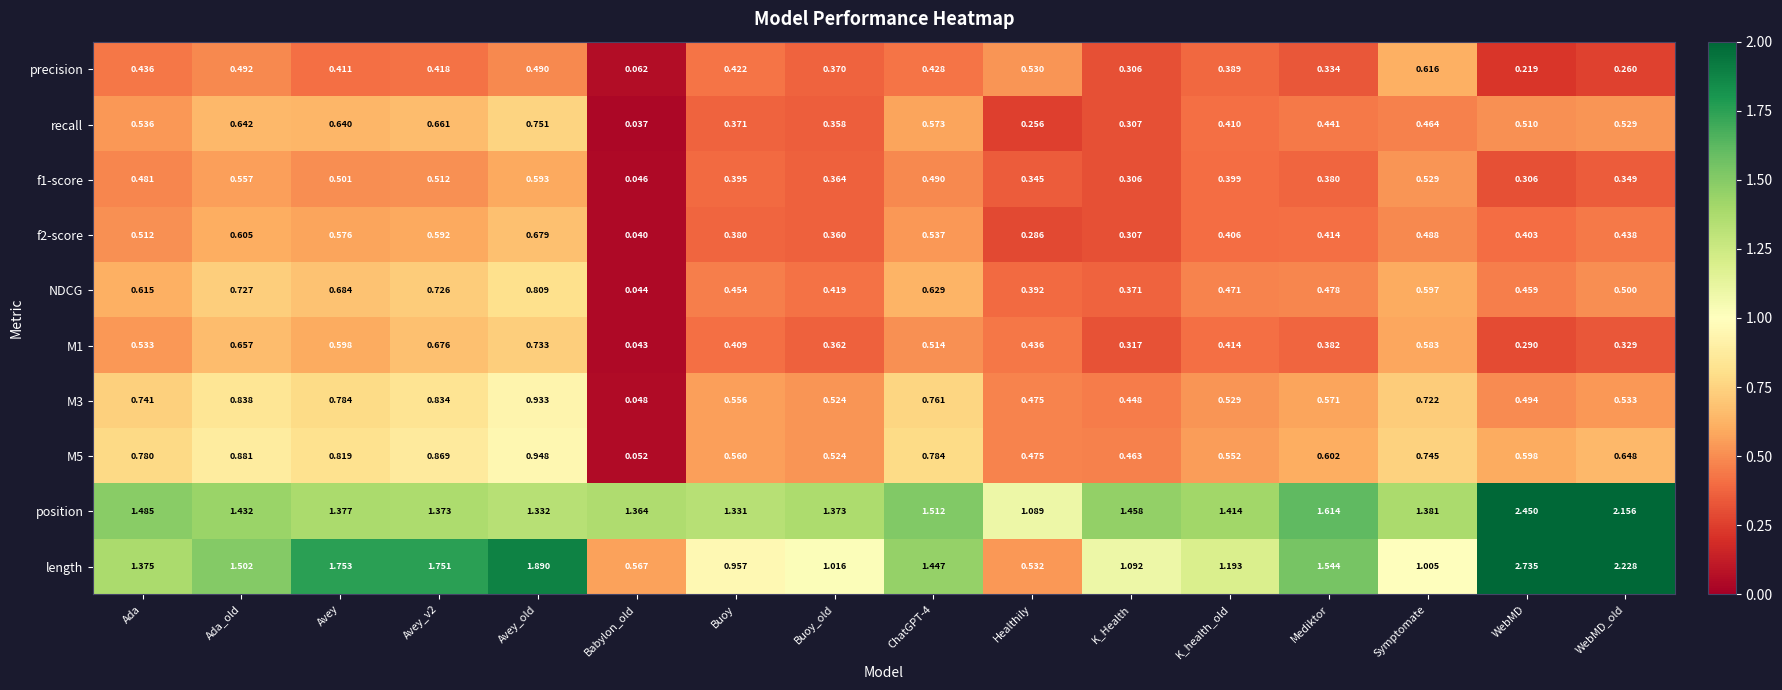

Which series has the largest total across all categories?

position